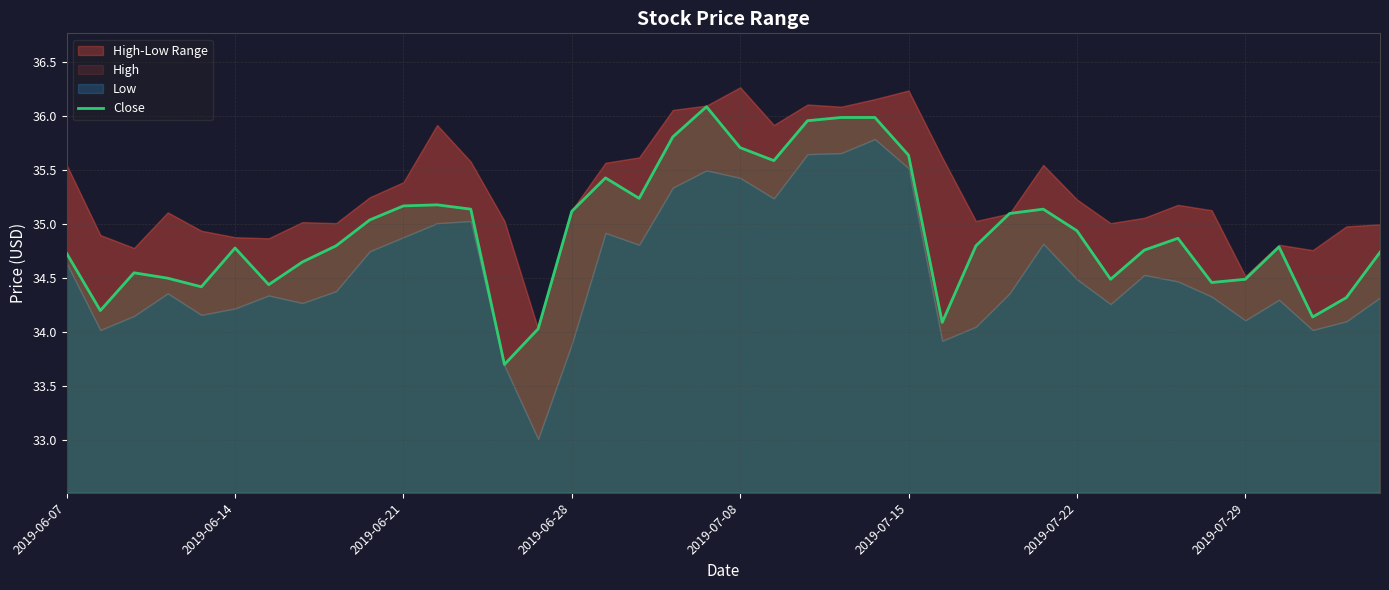

True or false: Close has a value of 55.1 at 2019-07-15.

False